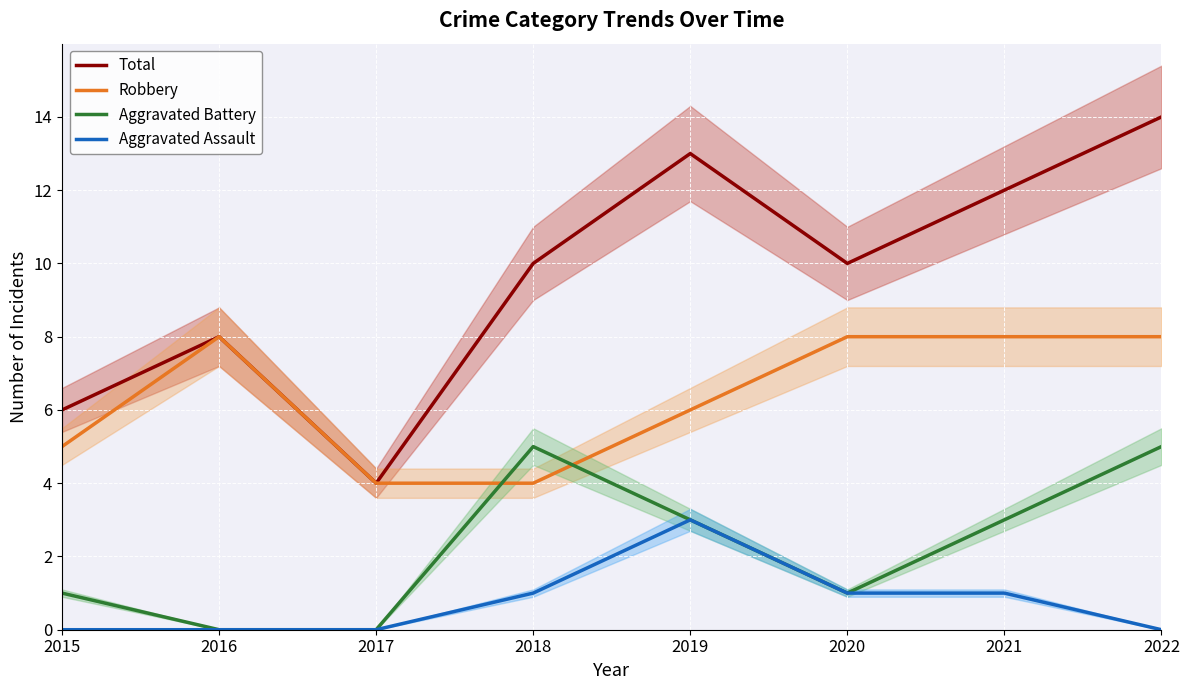

The value of Aggravated Battery at 2019 is 1. True or false?

False